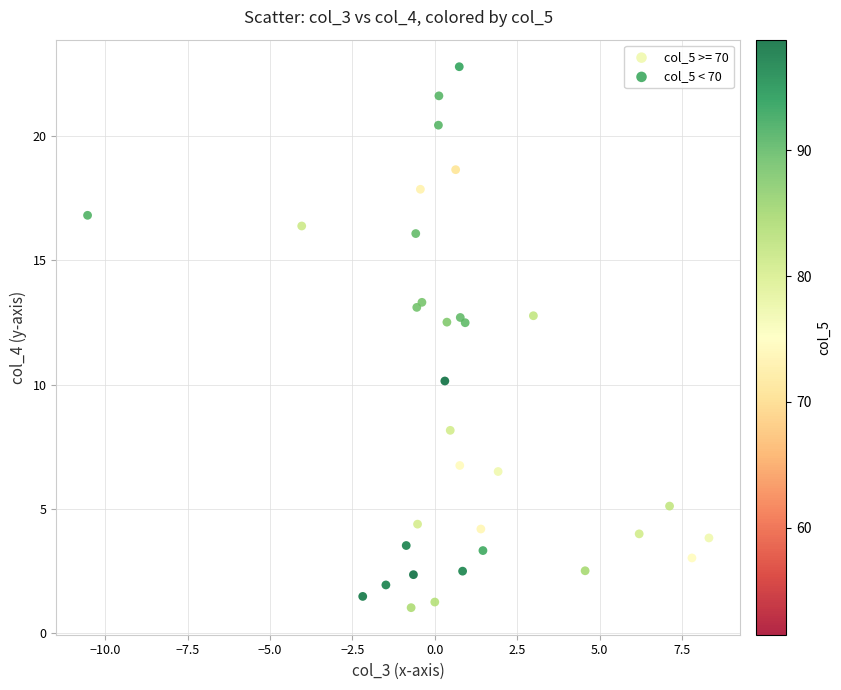

Which series contains the highest Y value?

col_5 < 70